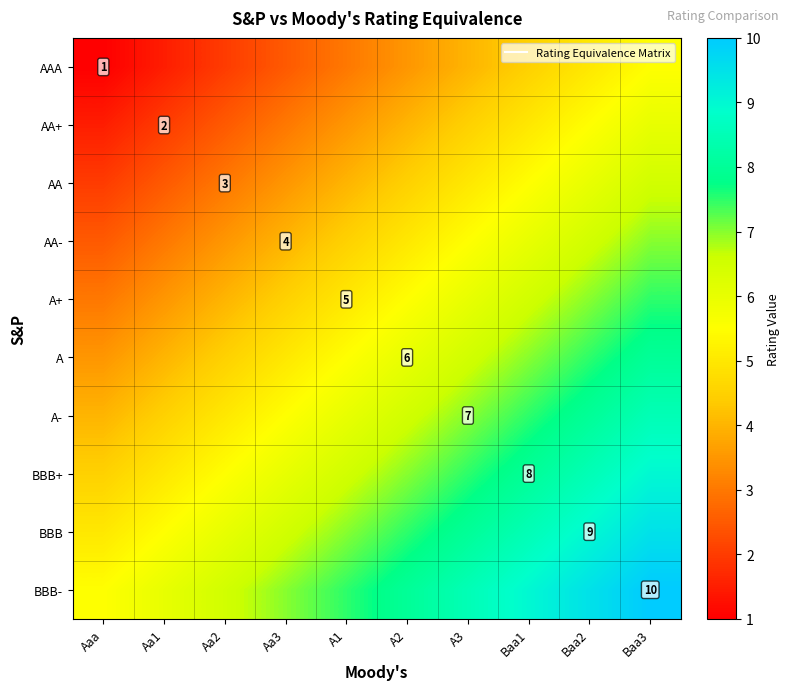

At how many categories does at least one series exceed 7?

6